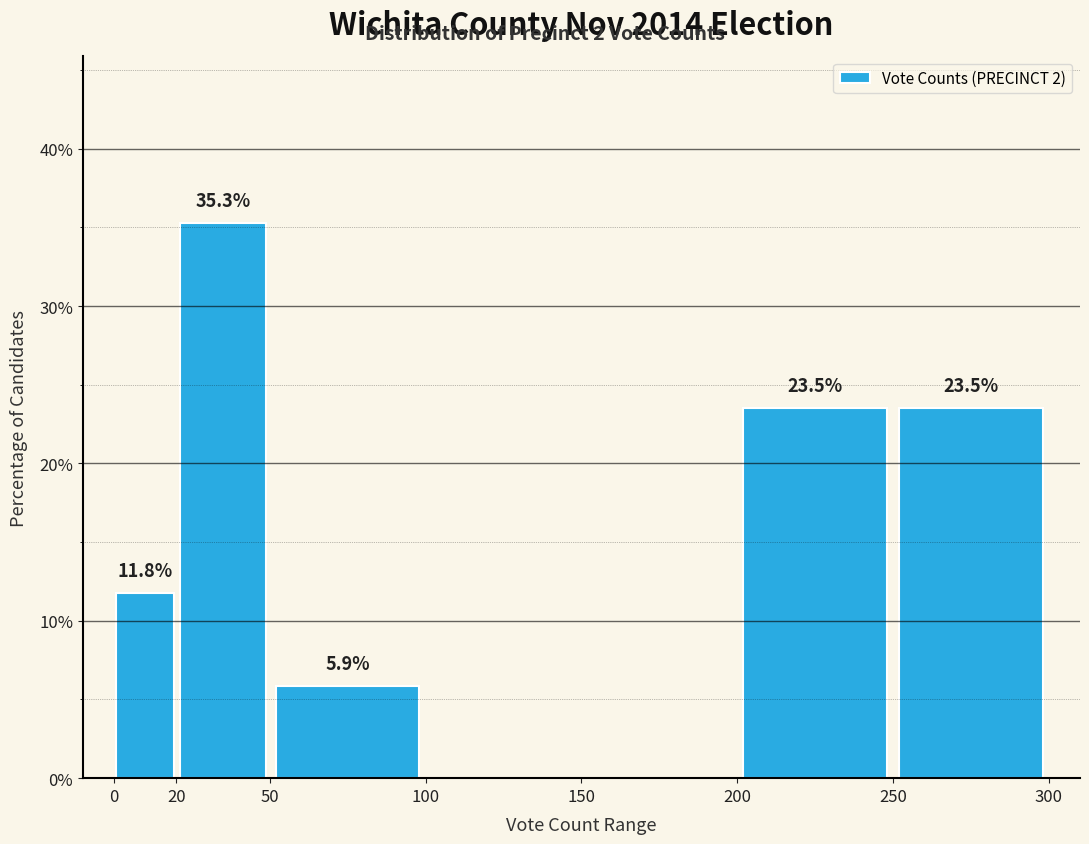

Over which range of the x-axis is the bar tallest?

20 to 50